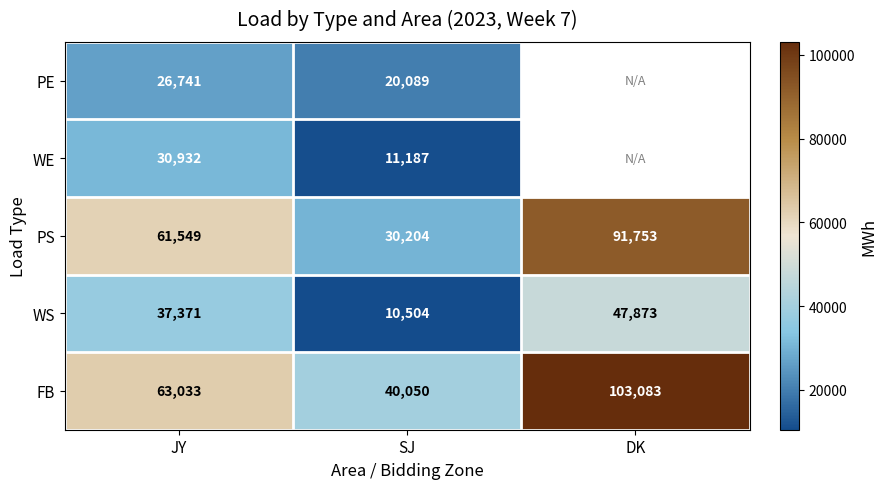

What is the sum of all FB values?

206166